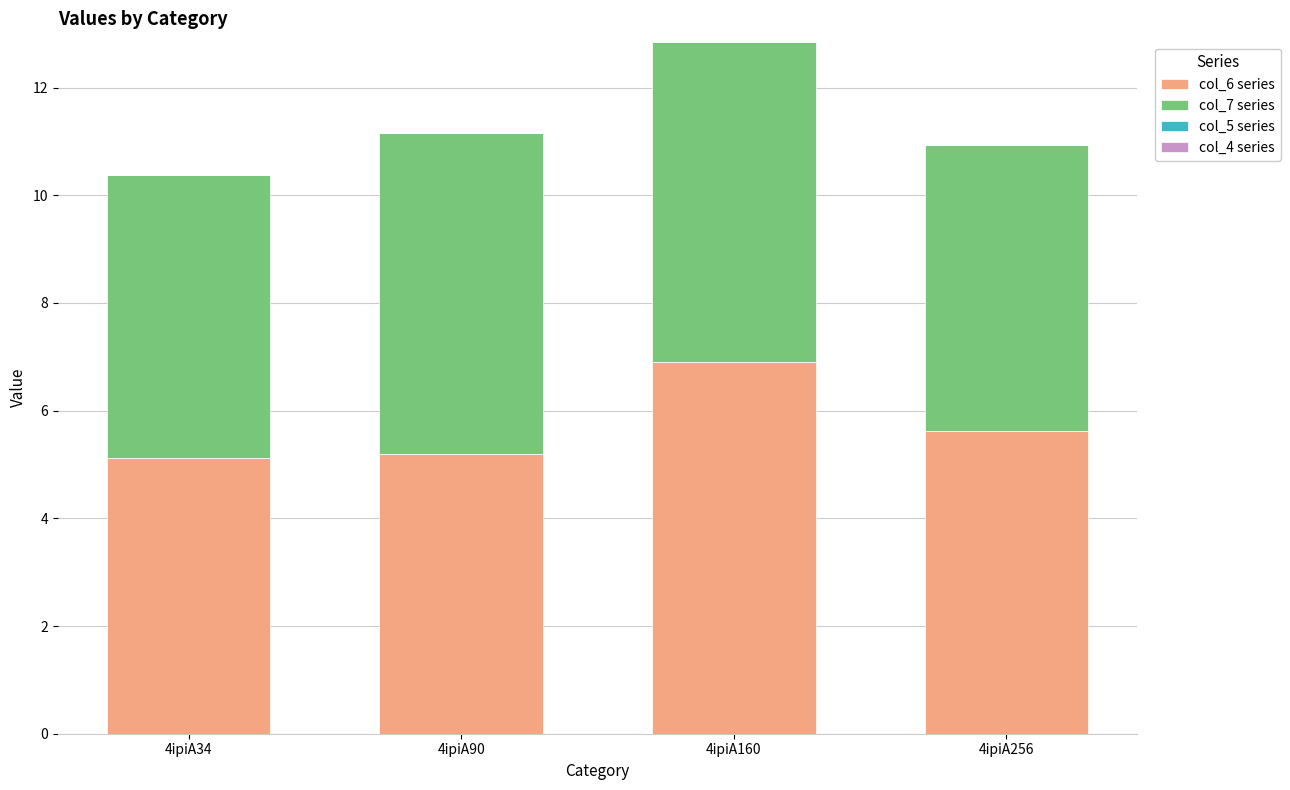

What is the total value across all series at 4ipiA90?

11.2